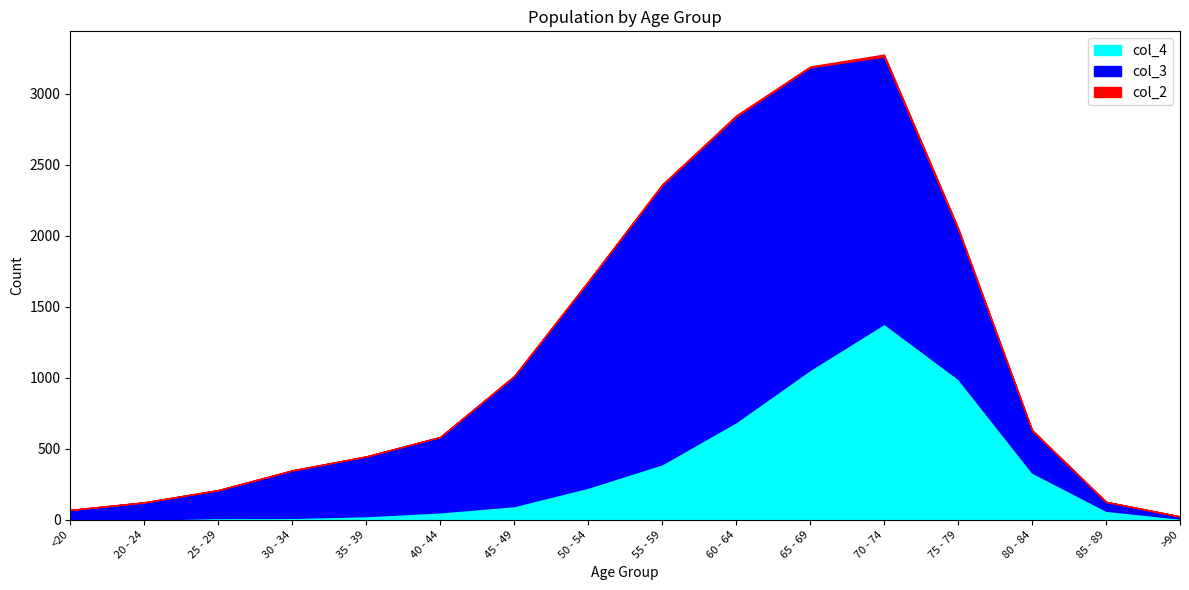

What is the difference between the maximum and minimum values in the col_4 series?

1379